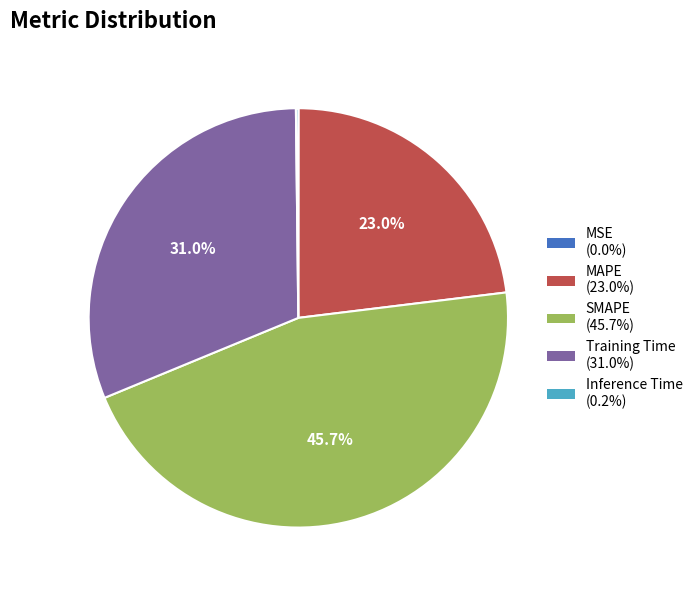

What portion of the pie excludes MAPE?

77.0%